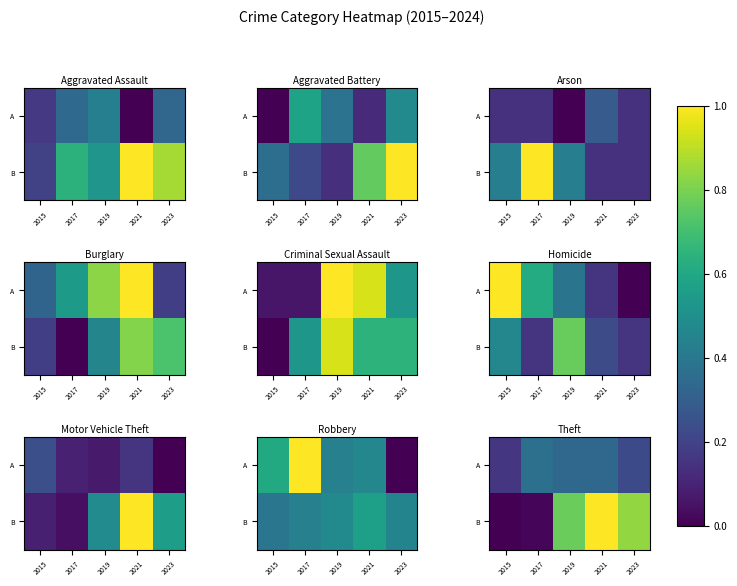

What is the total value across all series at 2017?

1790